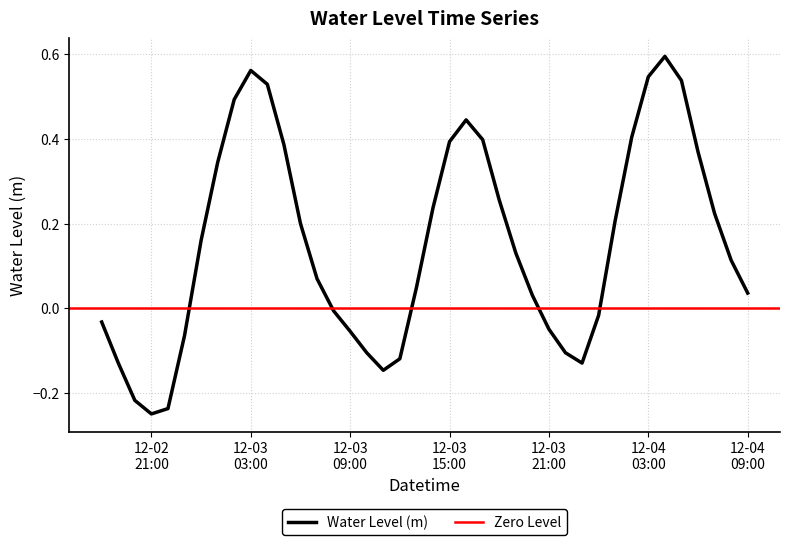

What is the smallest value displayed?

-0.2